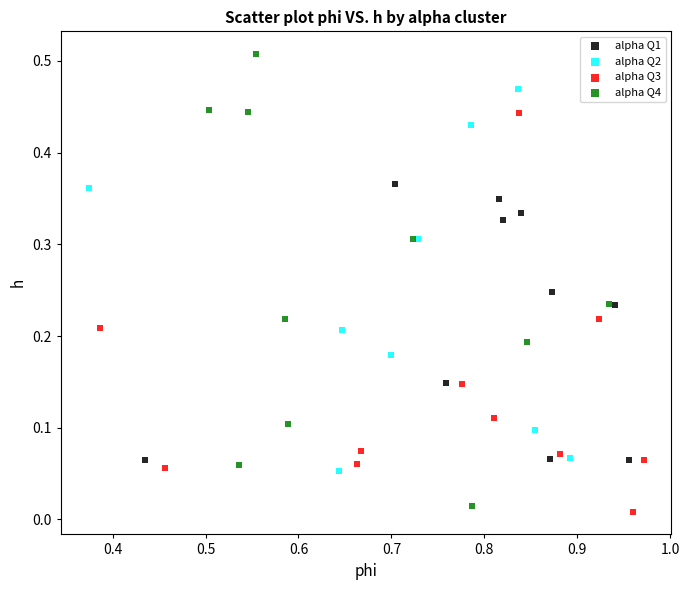

Which series contains the highest Y value?

alpha Q4